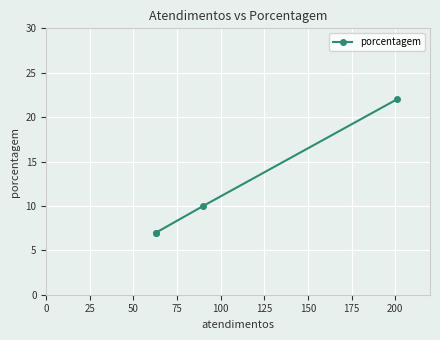

Between 50 and 75, which is larger?

50